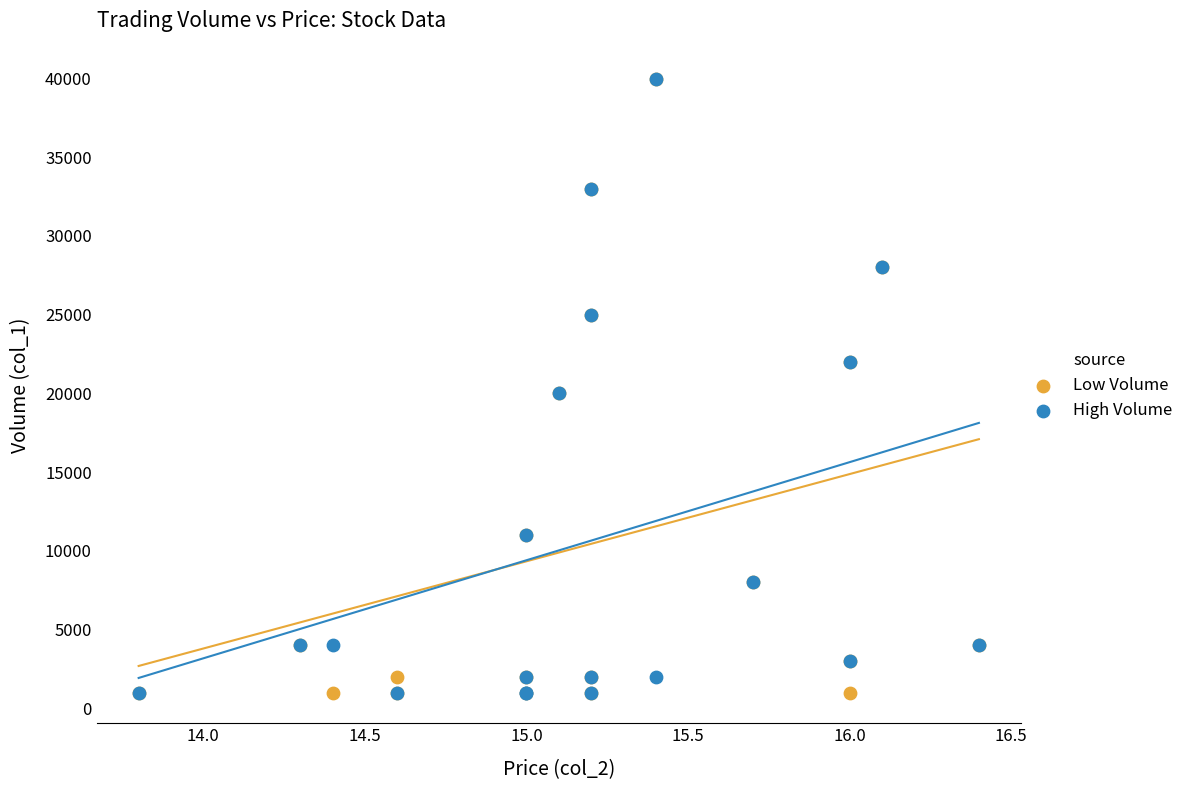

What are all the series names shown in the legend?

Low Volume, High Volume